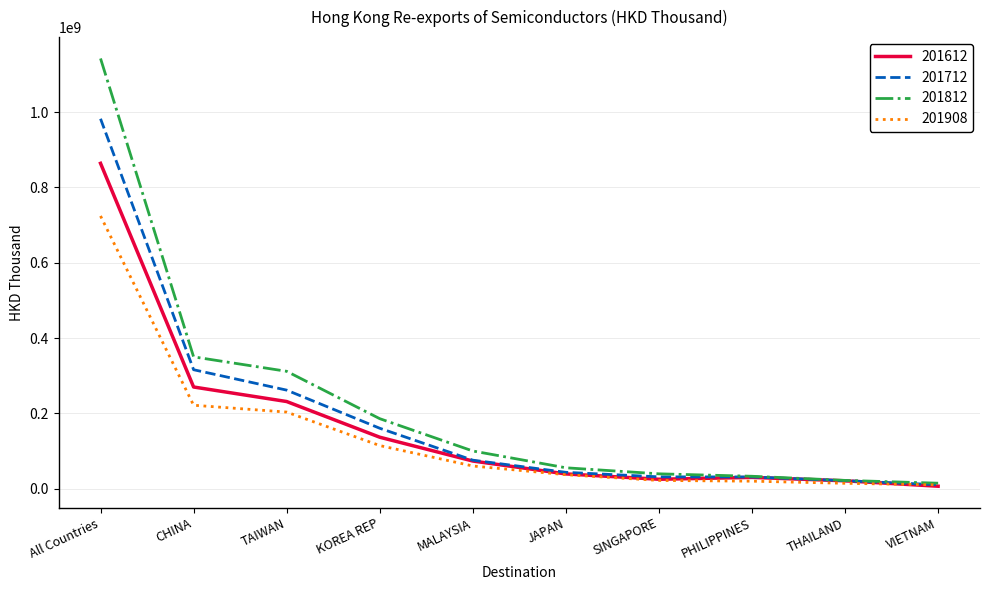

Which category has the highest value across all series?

All Countries